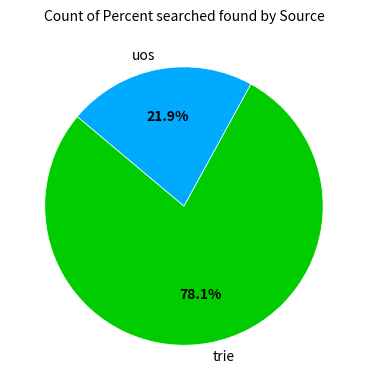

Between uos and trie, which is larger?

trie